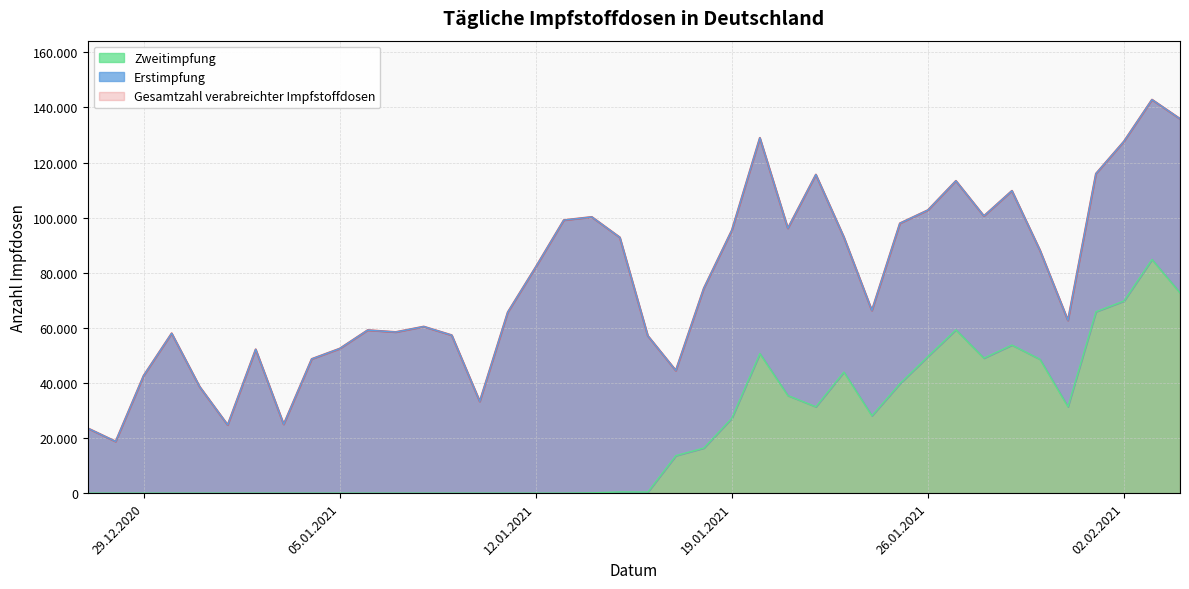

Between 2021-01-07 and 2021-01-21, which series saw the biggest shift?

Gesamtzahl verabreichter Impfstoffdosen